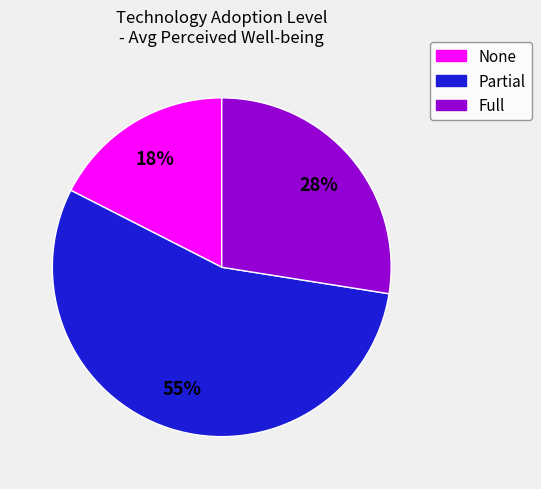

Rank the categories by value from highest to lowest.

Partial, Full, None